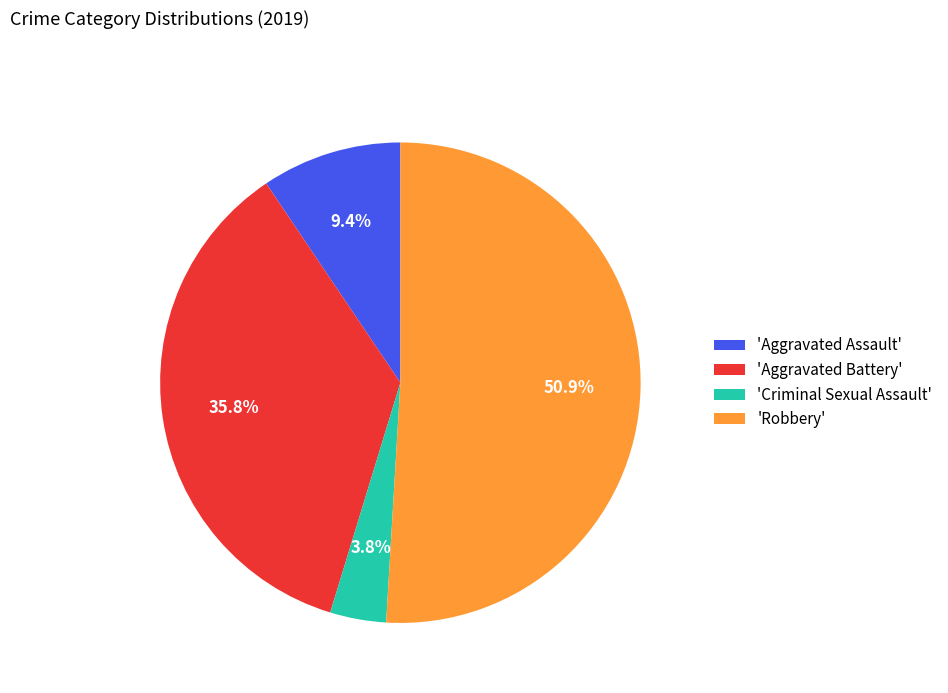

Approximately how many times larger is the value at 'Aggravated Assault' compared to 'Aggravated Battery'?

0.3